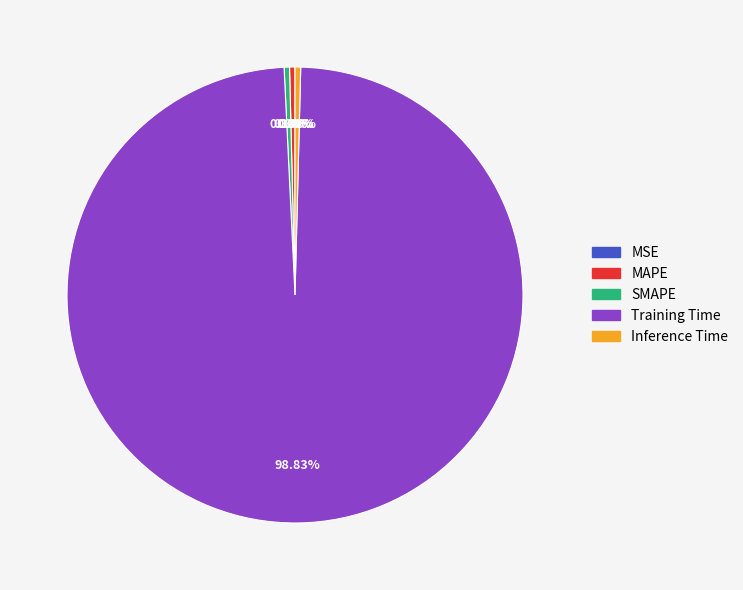

What is the largest slice in the pie chart?

Training Time